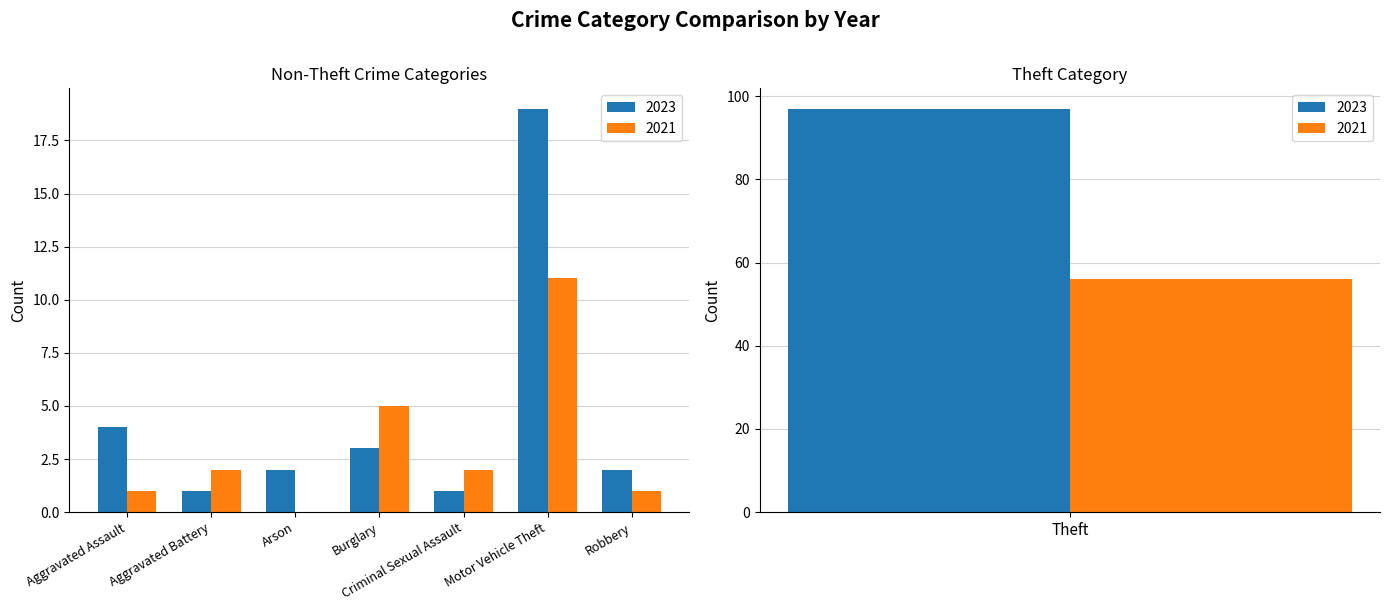

Are the bars grouped side by side (vs. stacked)?

Yes